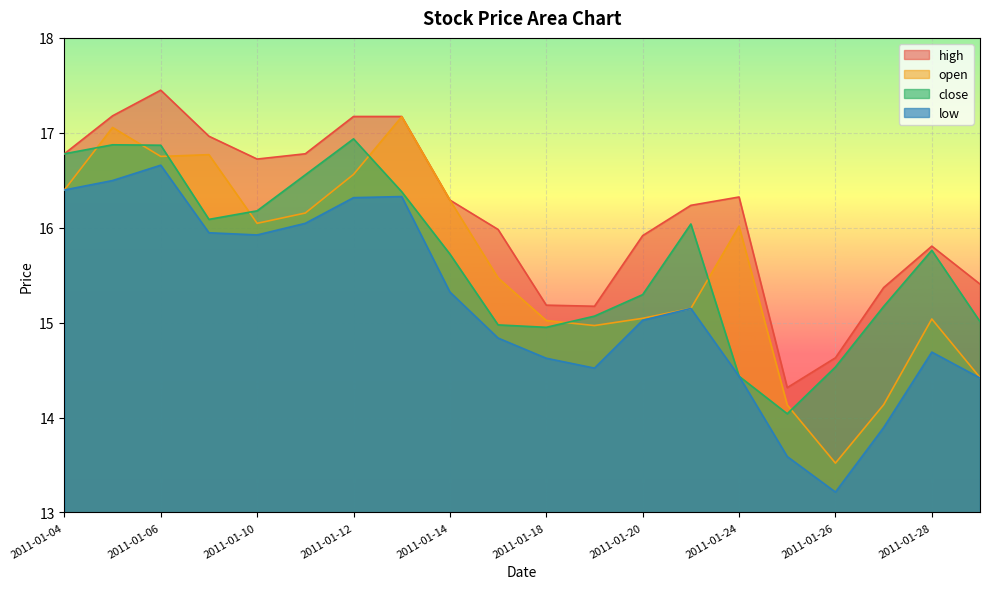

Rank the categories by open value from lowest to highest.

2011-01-26, 2011-01-25, 2011-01-27, 2011-01-31, 2011-01-19, 2011-01-18, 2011-01-28, 2011-01-20, 2011-01-21, 2011-01-17, 2011-01-24, 2011-01-10, 2011-01-11, 2011-01-14, 2011-01-04, 2011-01-12, 2011-01-06, 2011-01-07, 2011-01-05, 2011-01-13